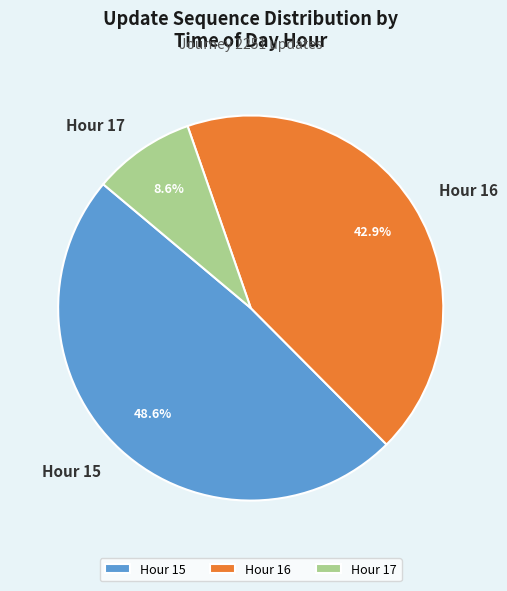

Count the number of slices in the pie.

3